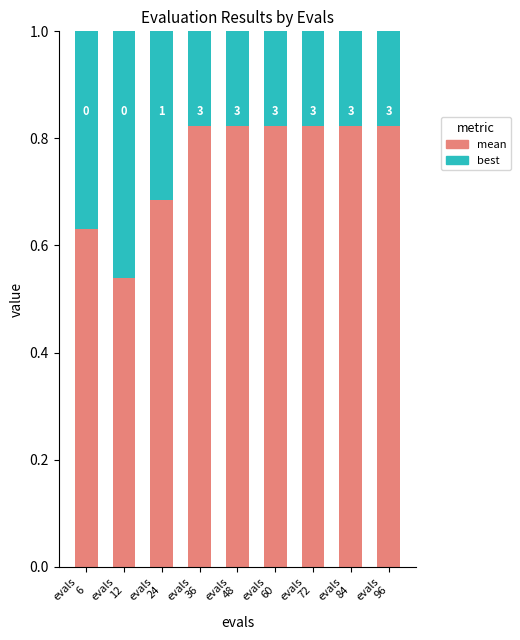

Read the best value at evals
24.

0.3